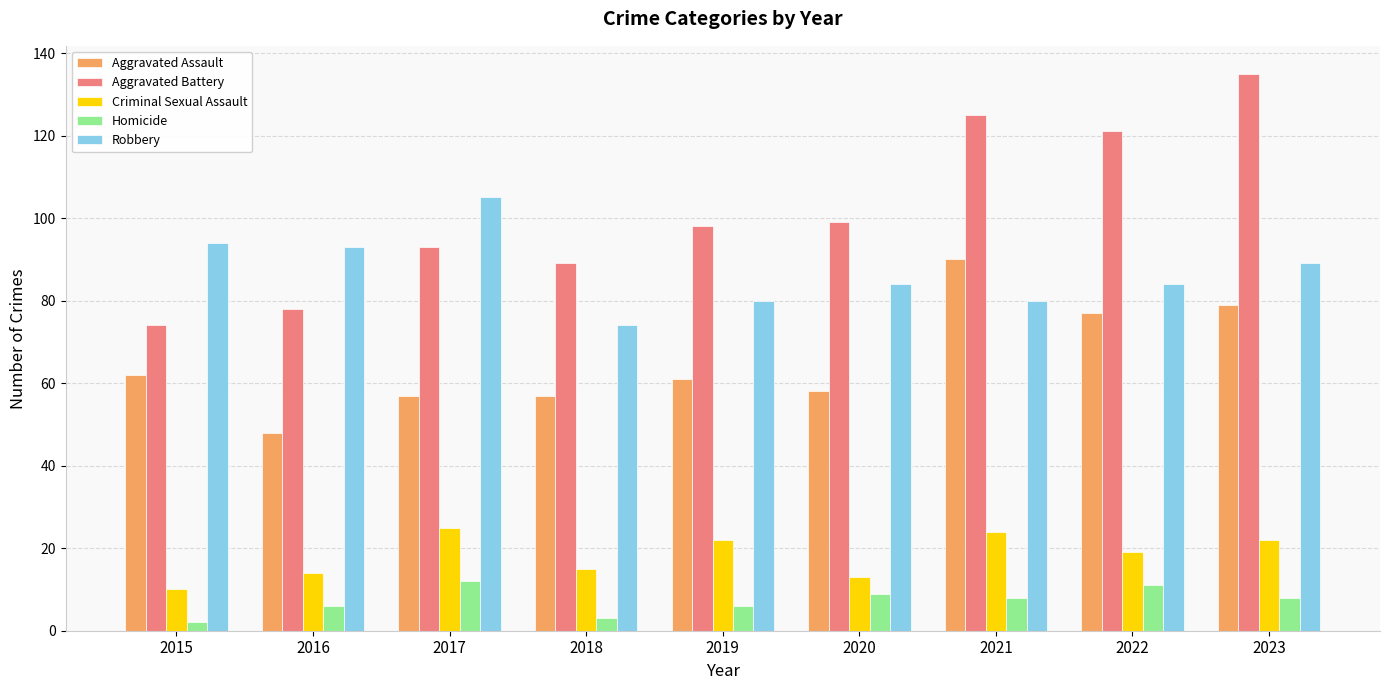

The Aggravated Battery series shows 89 at 2018. True or false?

True